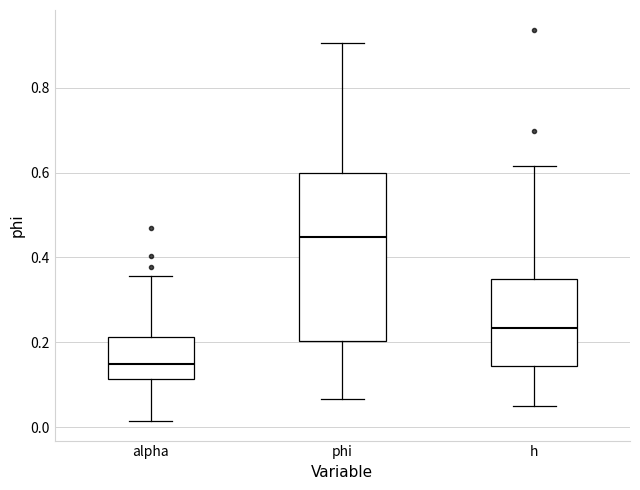

Which box is the tallest, from its lower edge to its upper edge?

phi